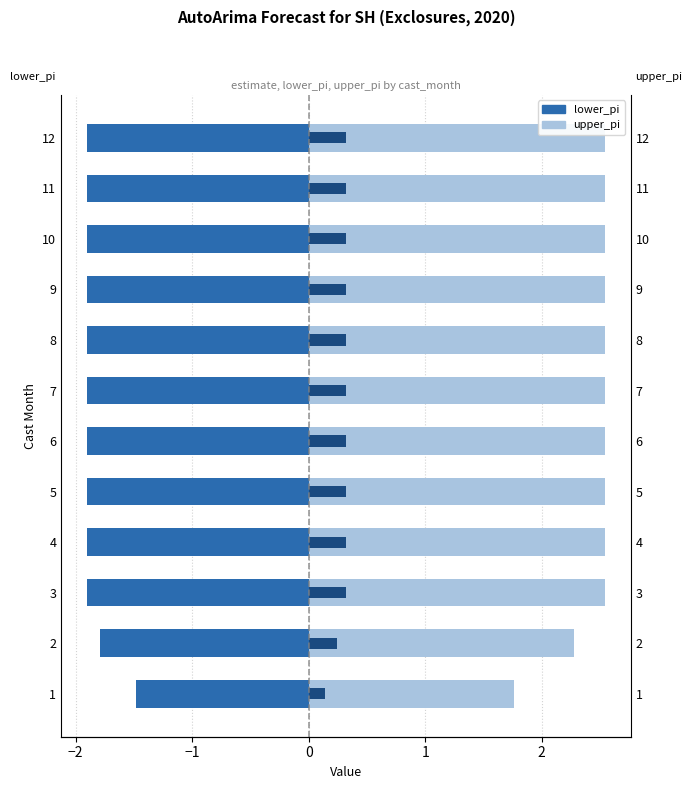

What is the average value of the estimate series?

0.3